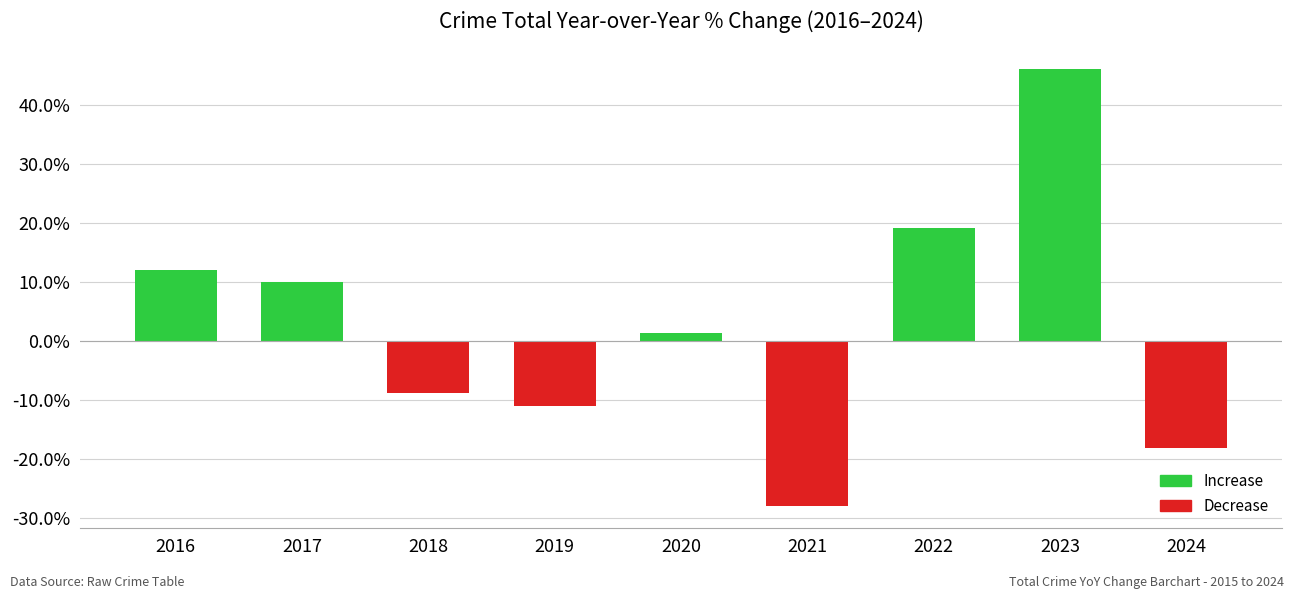

What is the minimum value shown in the chart?

-28.0